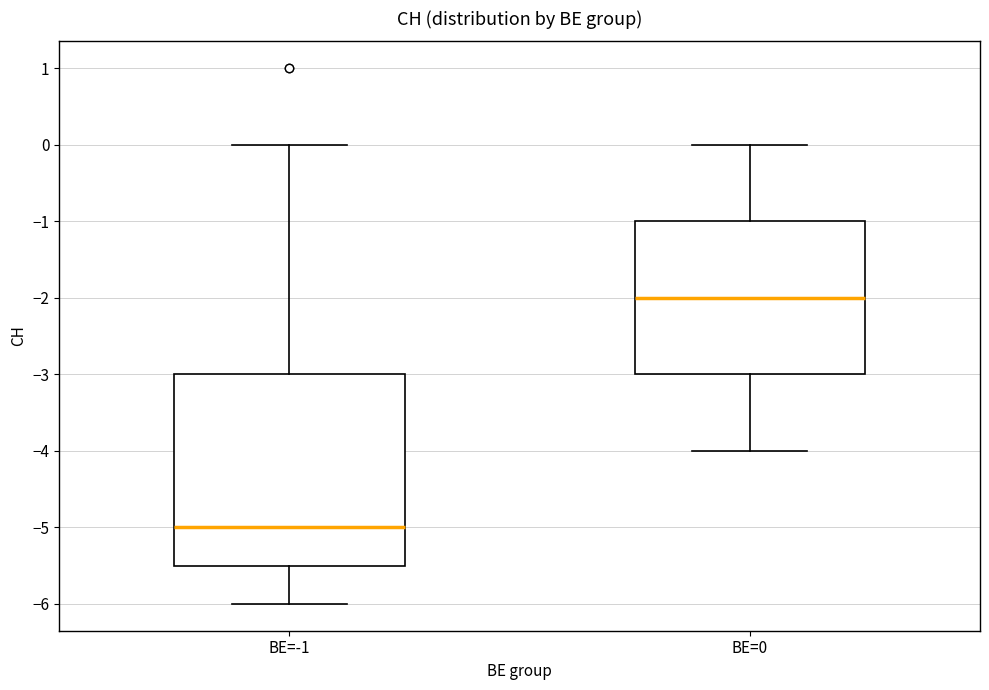

Reading left to right, transcribe this box plot: for each box, give where its median line is, the range the box spans, and where its two whiskers end, as read against the y-axis. The values are not printed on the chart, so give them approximately, as read against the axis.

BE=-1: median -5.0, box -5.5 to -3.0, whiskers -6.0 to 0.0
BE=0: median -2.0, box -3.0 to -1.0, whiskers -4.0 to 0.0